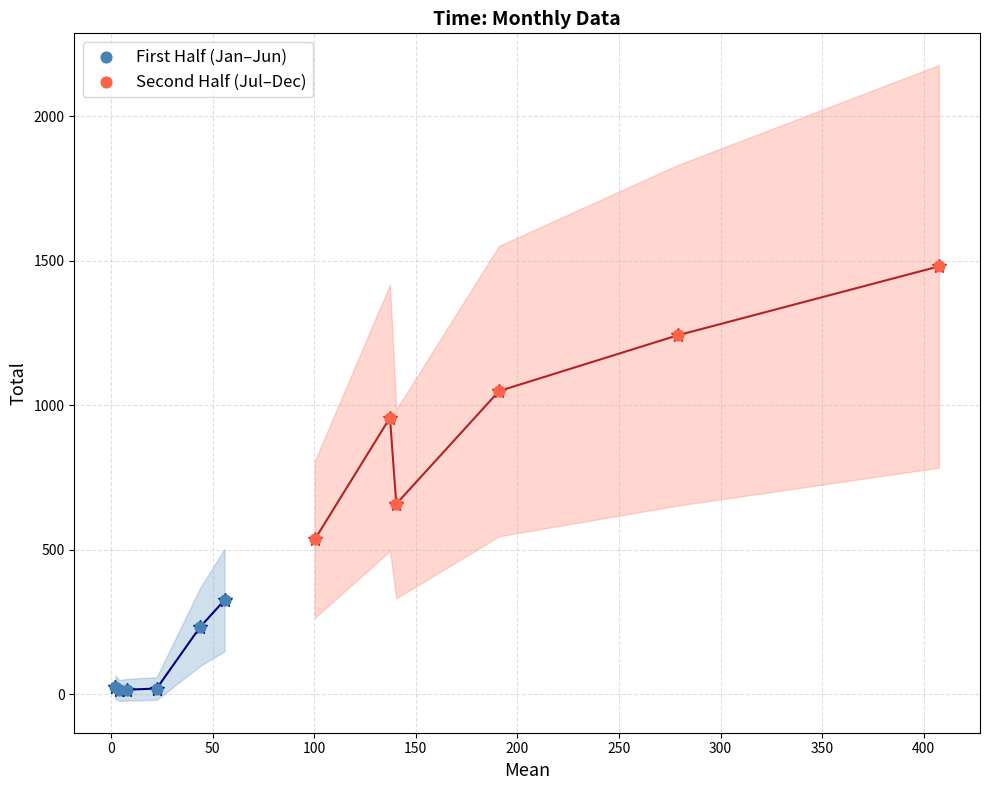

Which series contains the lowest Y value?

First Half (Jan–Jun)